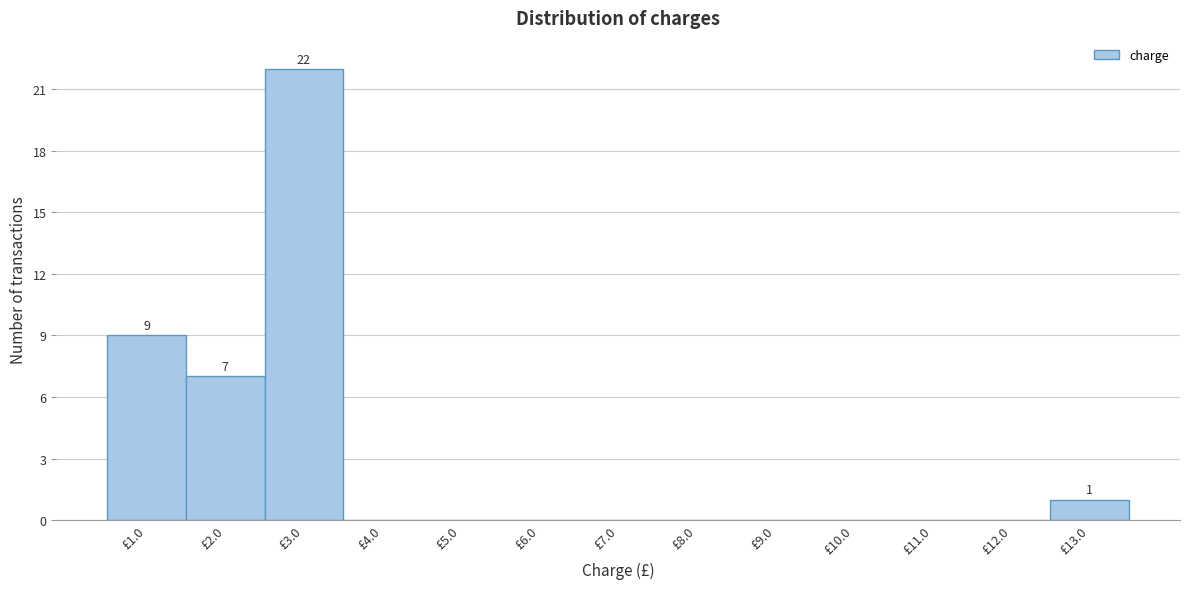

Over which range of the x-axis is the bar tallest?

2.5 to 3.5